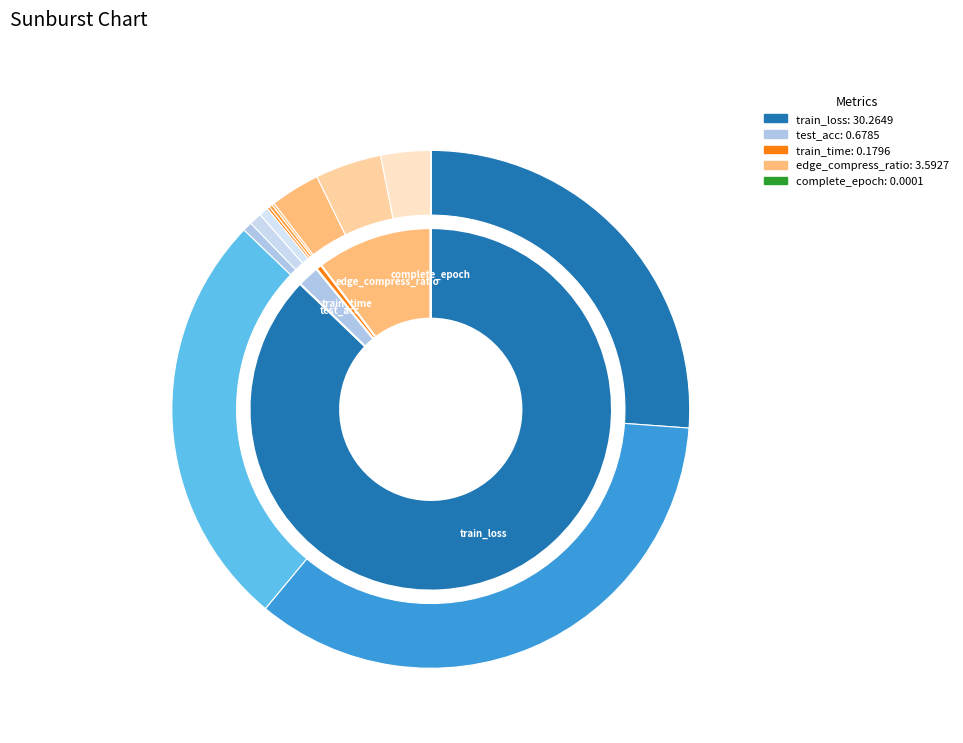

Is it true that train_time is 12% of the pie?

False